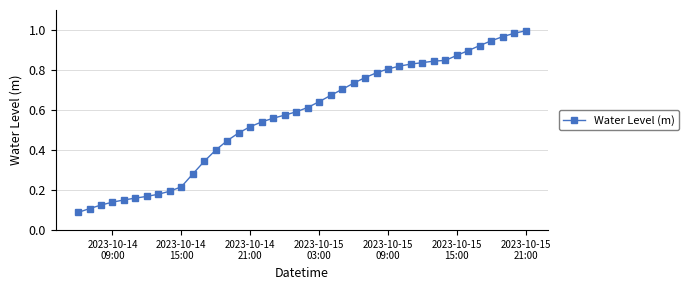

What is the sum of all values?

22.8